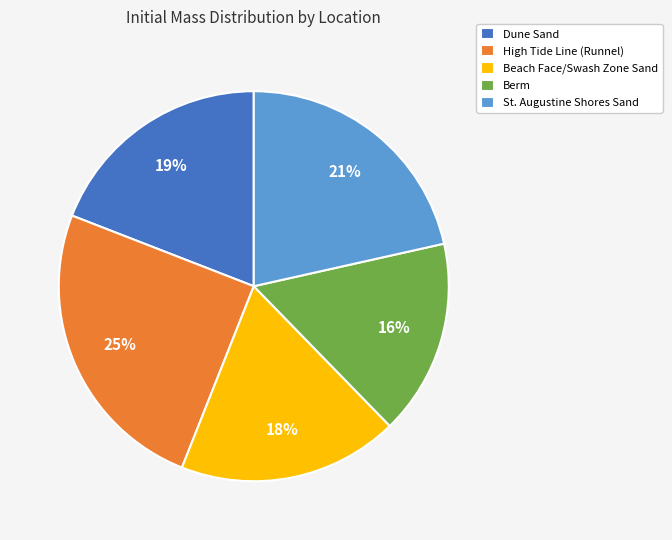

To the nearest percent, what is the combined percentage of Dune Sand and Berm?

35%